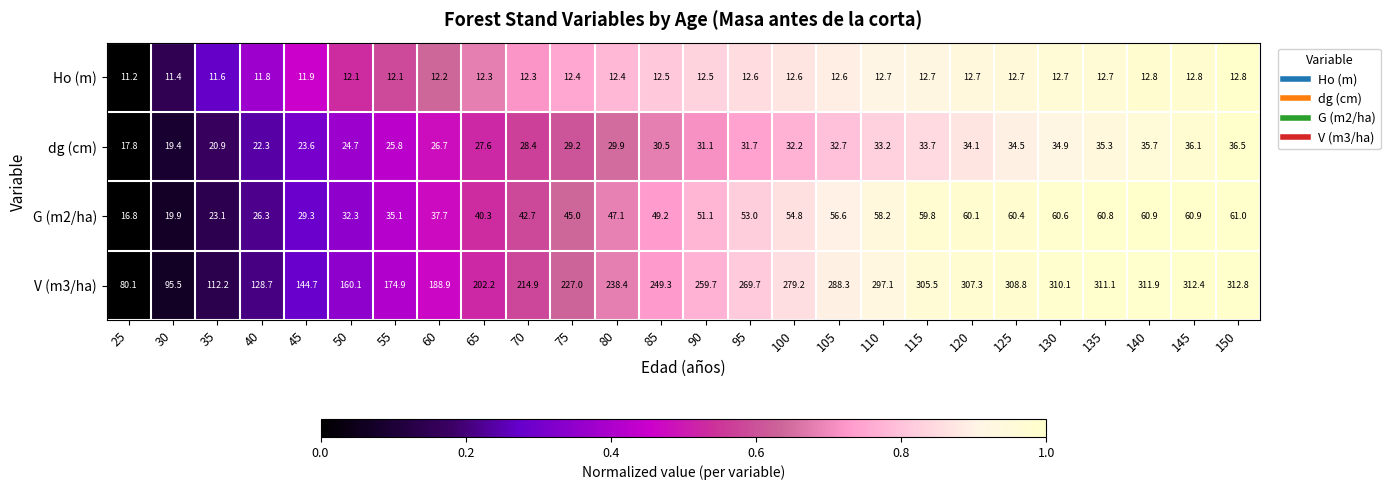

What is the difference between the maximum and minimum values in the dg (cm) series?

18.7